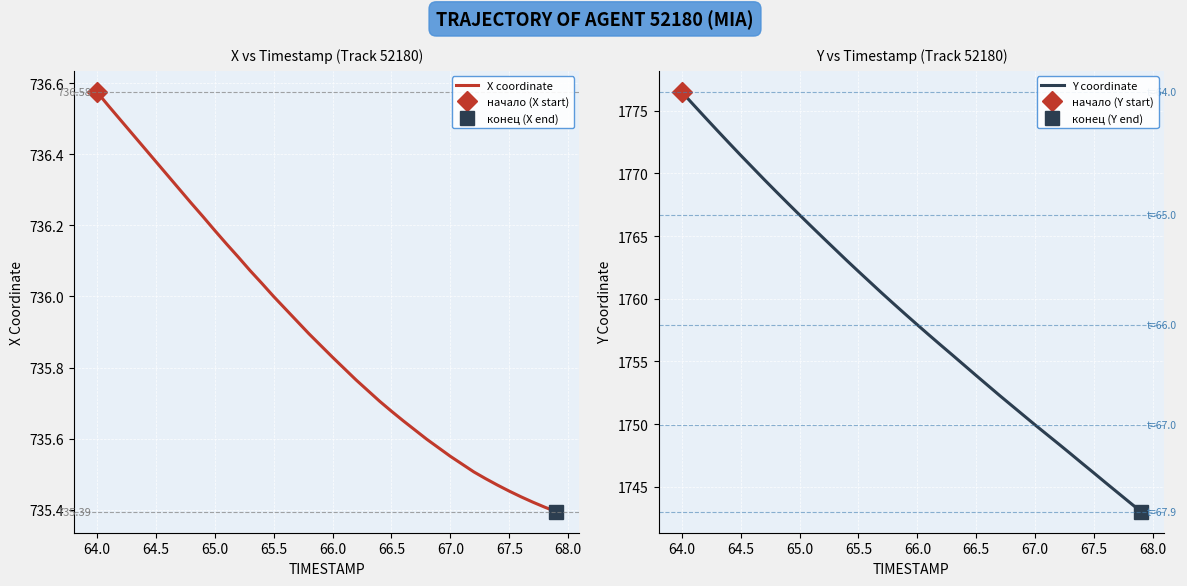

What is the maximum value for Y coordinate?

1776.5